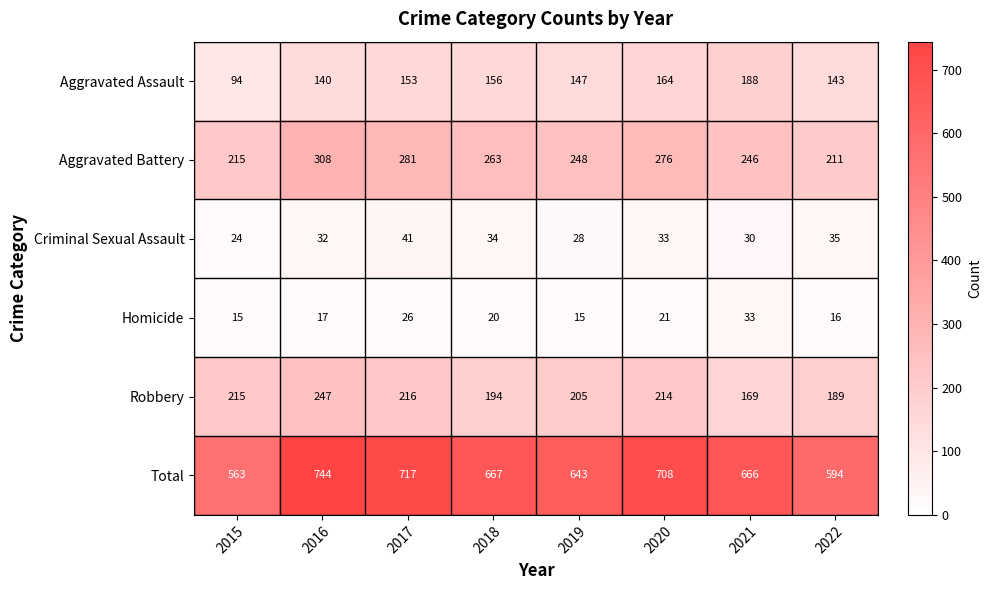

Which series has the widest spread of values?

Total